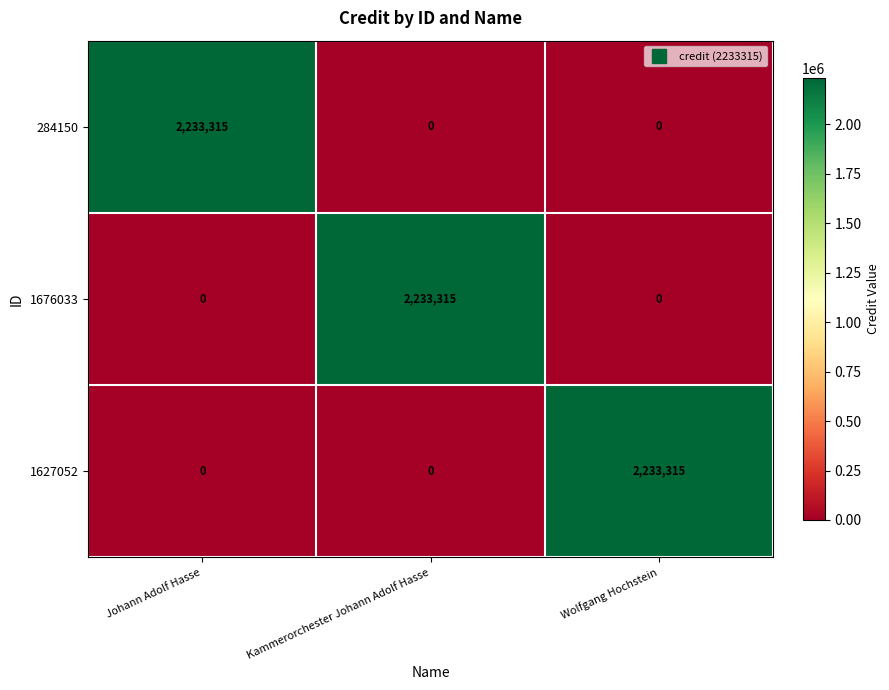

What is the difference between the highest and lowest values at Wolfgang Hochstein?

2233315